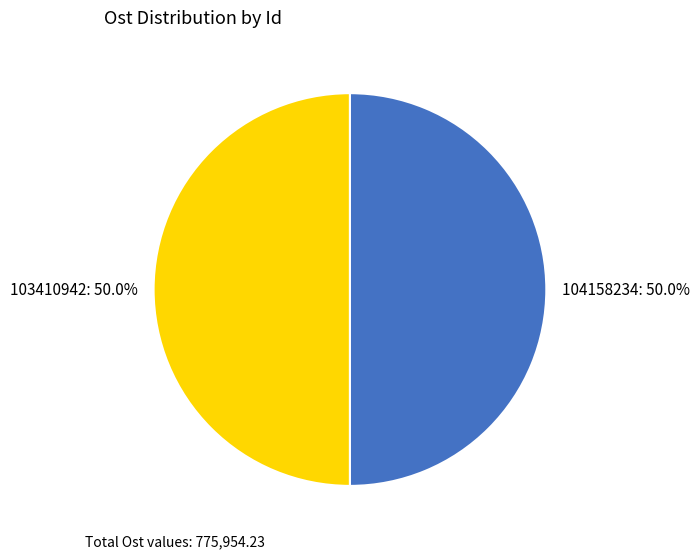

Is it true that 103410942 is 50% of the pie?

True